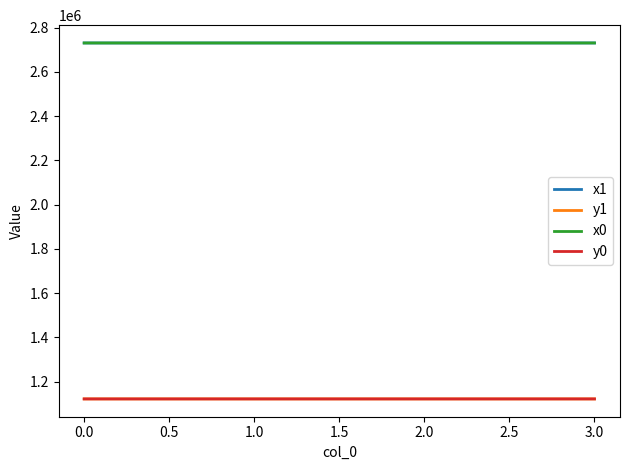

Is it true that x1 equals 1630911.3 at 0.0?

False